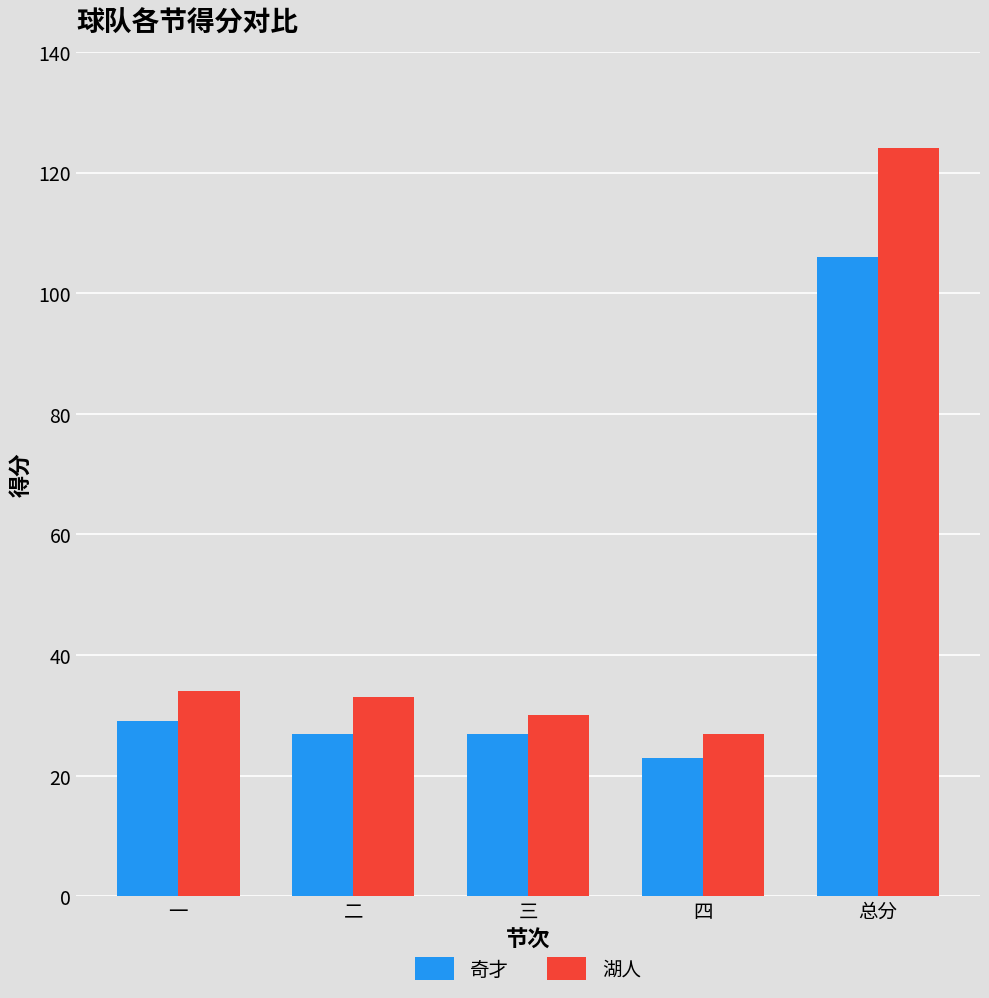

What is the difference between the highest and lowest values at 四?

4